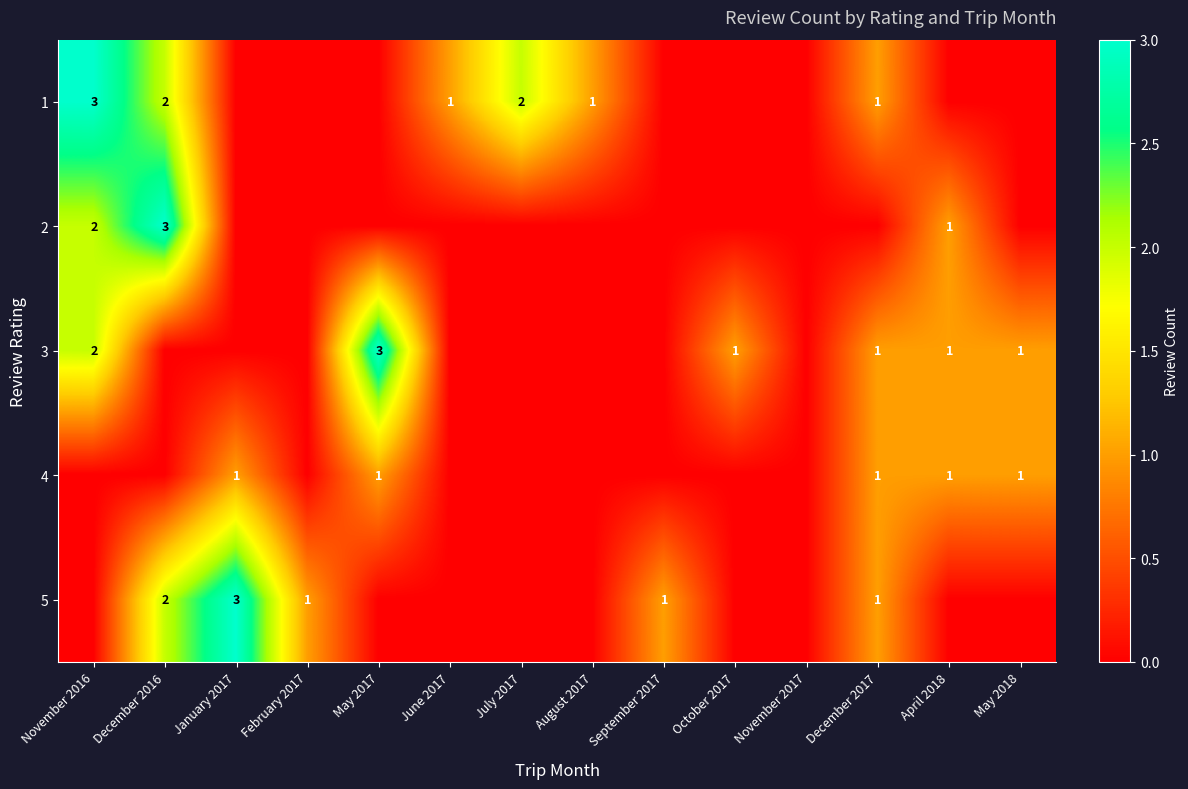

What is the spread (max minus min) of values at October 2017?

1